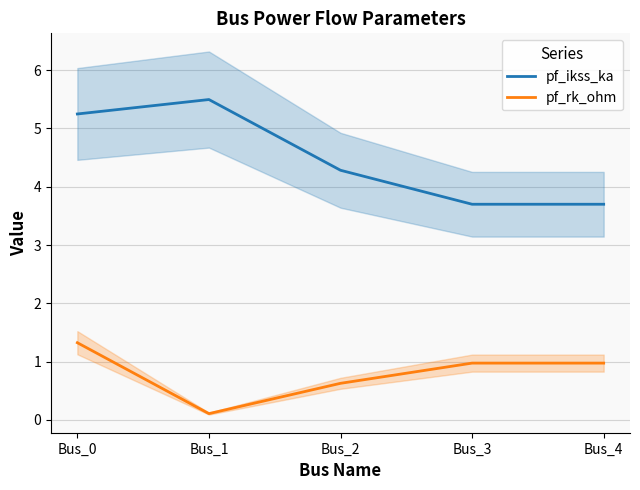

At which category is the sum across all series the highest?

Bus_0